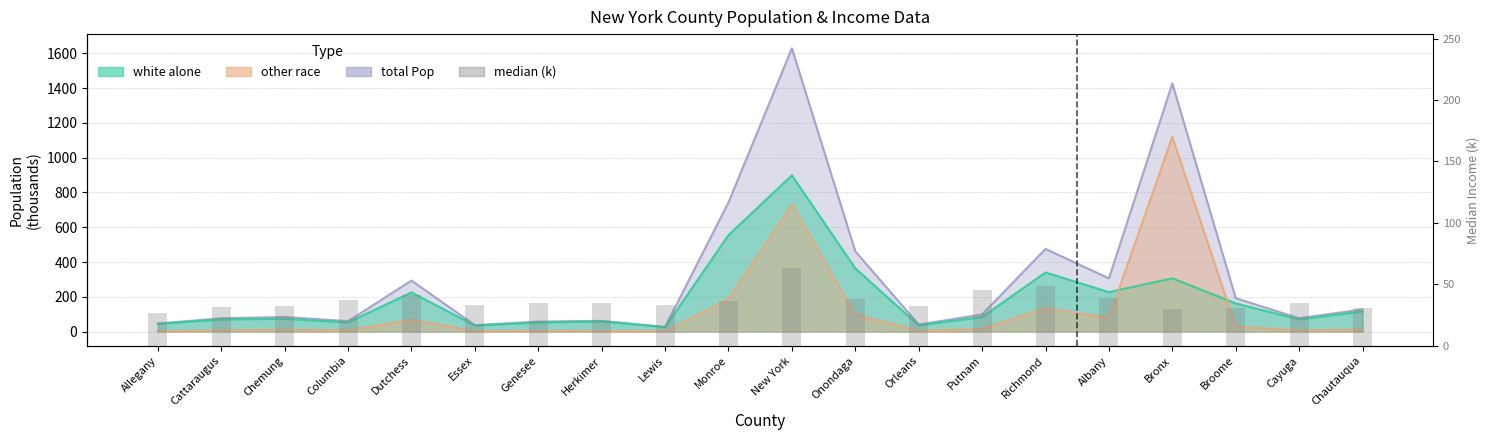

What is the difference between the maximum and minimum values?

36.4